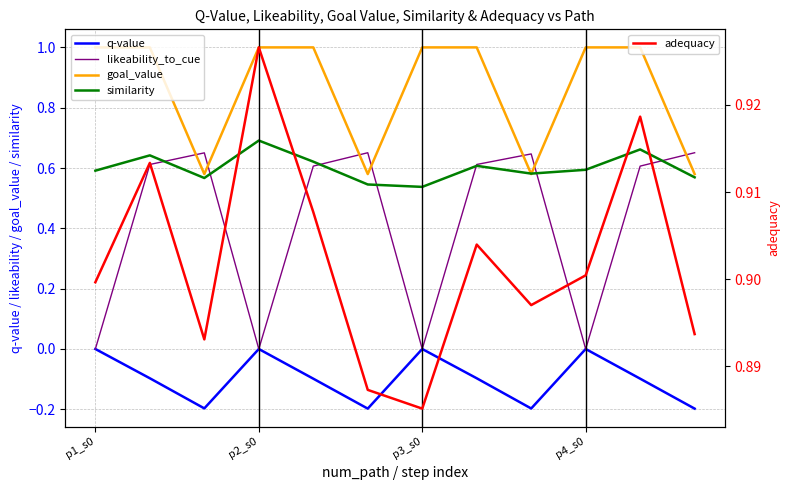

Which label corresponds to the largest value in the chart?

p1_s0